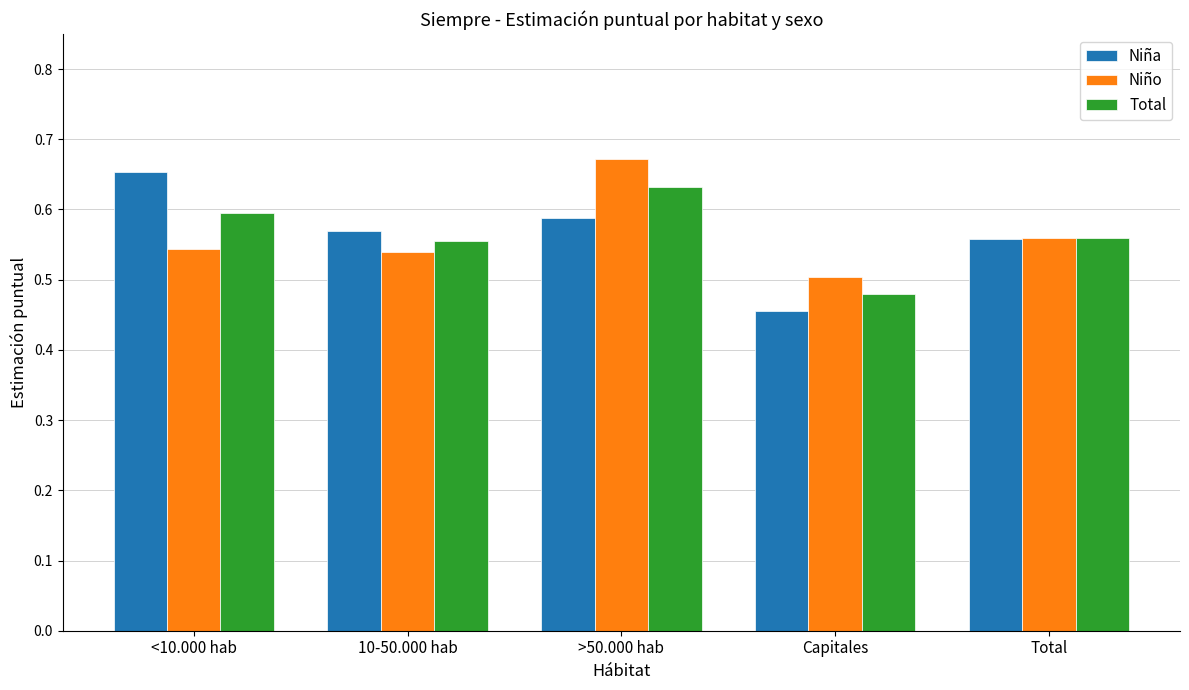

What is the total value across all series at Total?

1.7